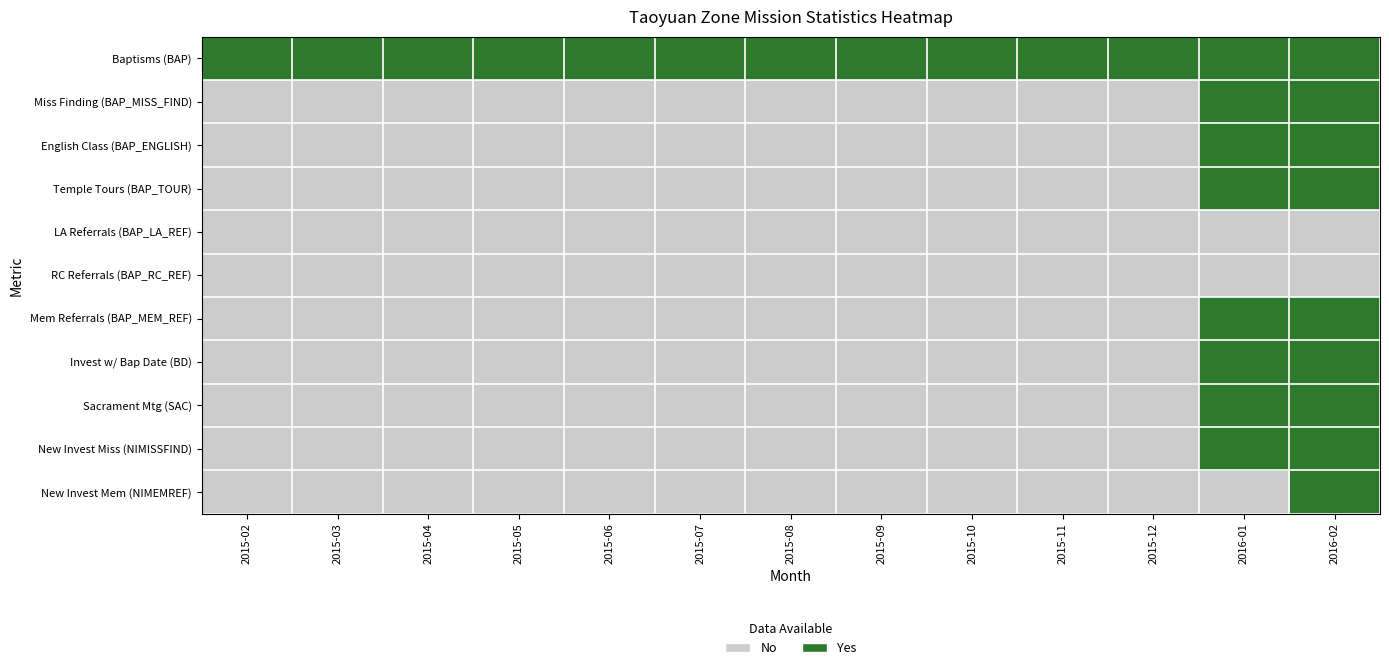

Reading left to right, list all the values displayed in this chart.

Baptisms (BAP): 2015-02=1	2015-03=1	2015-04=1	2015-05=1	2015-06=1	2015-07=1	2015-08=1	2015-09=1	2015-10=1	2015-11=1	2015-12=1	2016-01=1	2016-02=1
Miss Finding (BAP_MISS_FIND): 2015-02=0	2015-03=0	2015-04=0	2015-05=0	2015-06=0	2015-07=0	2015-08=0	2015-09=0	2015-10=0	2015-11=0	2015-12=0	2016-01=1	2016-02=1
English Class (BAP_ENGLISH): 2015-02=0	2015-03=0	2015-04=0	2015-05=0	2015-06=0	2015-07=0	2015-08=0	2015-09=0	2015-10=0	2015-11=0	2015-12=0	2016-01=1	2016-02=1
Temple Tours (BAP_TOUR): 2015-02=0	2015-03=0	2015-04=0	2015-05=0	2015-06=0	2015-07=0	2015-08=0	2015-09=0	2015-10=0	2015-11=0	2015-12=0	2016-01=1	2016-02=1
LA Referrals (BAP_LA_REF): 2015-02=0	2015-03=0	2015-04=0	2015-05=0	2015-06=0	2015-07=0	2015-08=0	2015-09=0	2015-10=0	2015-11=0	2015-12=0	2016-01=0	2016-02=0
RC Referrals (BAP_RC_REF): 2015-02=0	2015-03=0	2015-04=0	2015-05=0	2015-06=0	2015-07=0	2015-08=0	2015-09=0	2015-10=0	2015-11=0	2015-12=0	2016-01=0	2016-02=0
Mem Referrals (BAP_MEM_REF): 2015-02=0	2015-03=0	2015-04=0	2015-05=0	2015-06=0	2015-07=0	2015-08=0	2015-09=0	2015-10=0	2015-11=0	2015-12=0	2016-01=1	2016-02=1
Invest w/ Bap Date (BD): 2015-02=0	2015-03=0	2015-04=0	2015-05=0	2015-06=0	2015-07=0	2015-08=0	2015-09=0	2015-10=0	2015-11=0	2015-12=0	2016-01=1	2016-02=1
Sacrament Mtg (SAC): 2015-02=0	2015-03=0	2015-04=0	2015-05=0	2015-06=0	2015-07=0	2015-08=0	2015-09=0	2015-10=0	2015-11=0	2015-12=0	2016-01=1	2016-02=1
New Invest Miss (NIMISSFIND): 2015-02=0	2015-03=0	2015-04=0	2015-05=0	2015-06=0	2015-07=0	2015-08=0	2015-09=0	2015-10=0	2015-11=0	2015-12=0	2016-01=1	2016-02=1
New Invest Mem (NIMEMREF): 2015-02=0	2015-03=0	2015-04=0	2015-05=0	2015-06=0	2015-07=0	2015-08=0	2015-09=0	2015-10=0	2015-11=0	2015-12=0	2016-01=0	2016-02=1